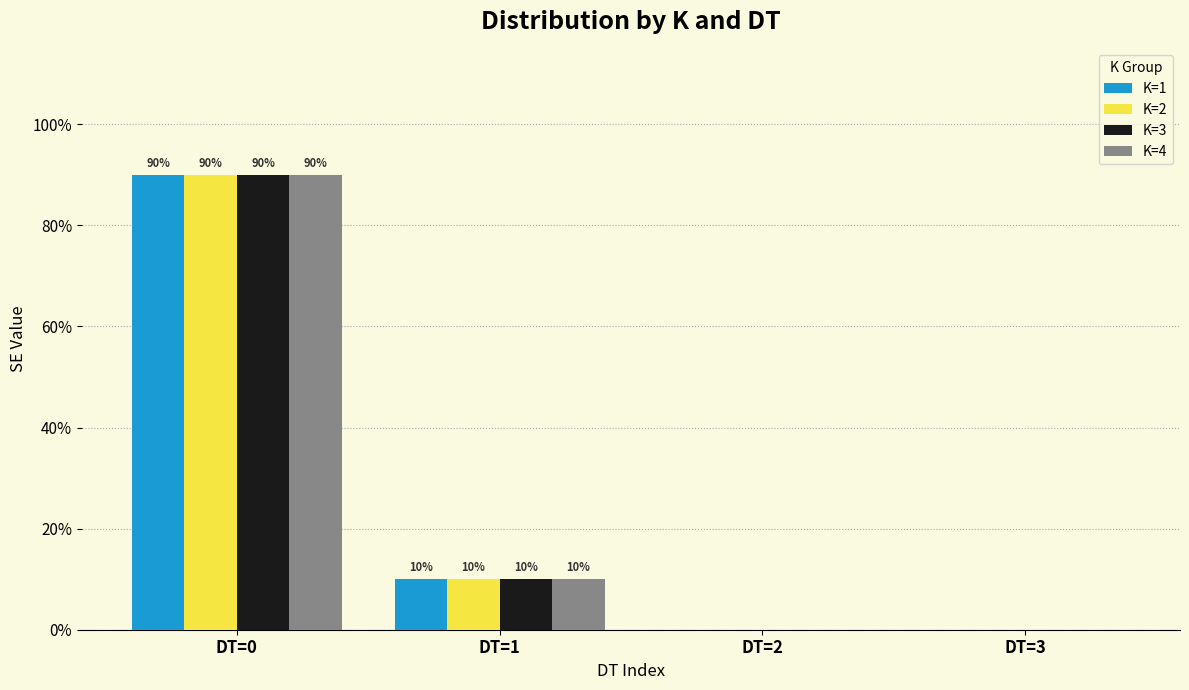

True or false: K=1 has a value of 0.1 at DT=1.

True